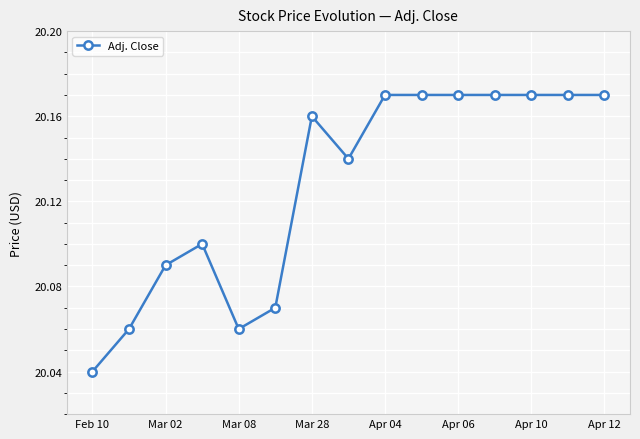

How many values are between 20 and 21?

15